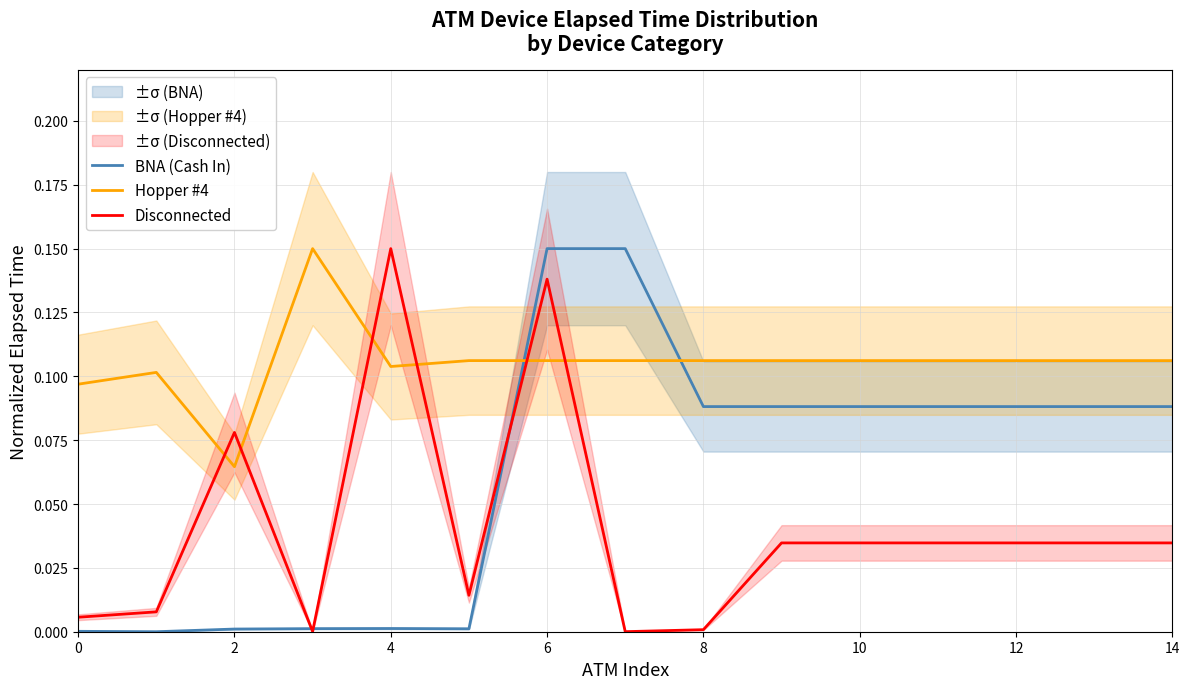

What is the label of the 2nd point from the right?

13